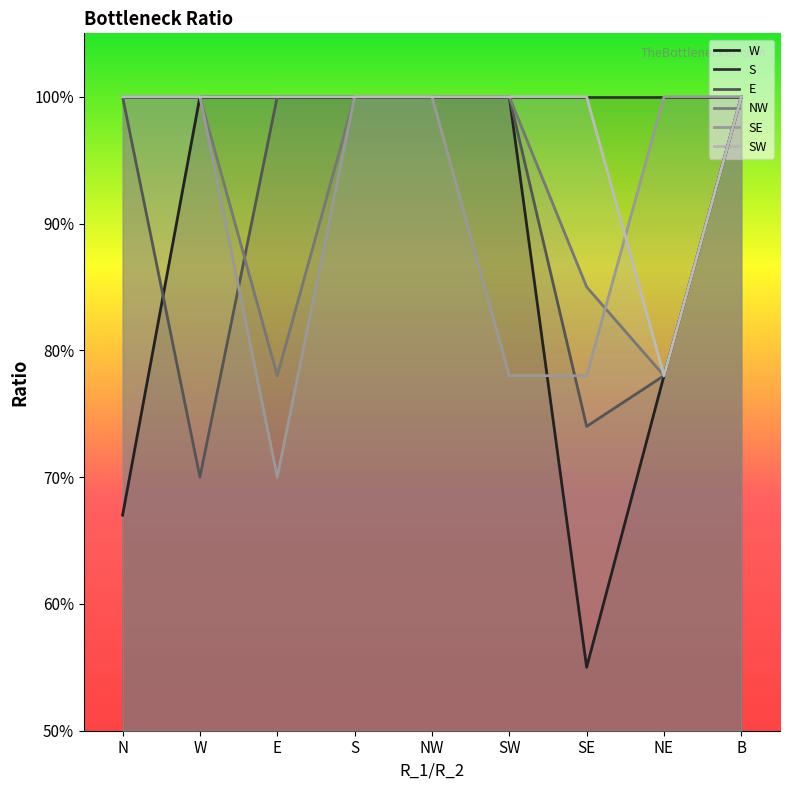

Which series changed the most between W and NE?

W